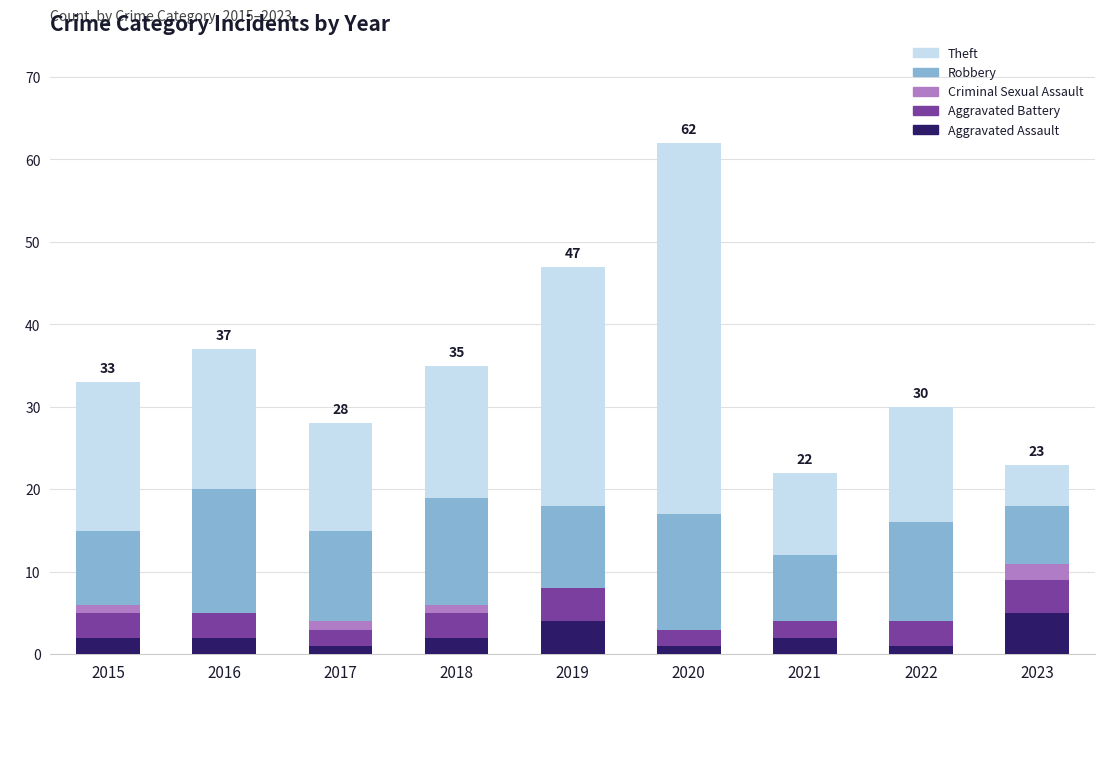

How many distinct data groups are displayed?

5